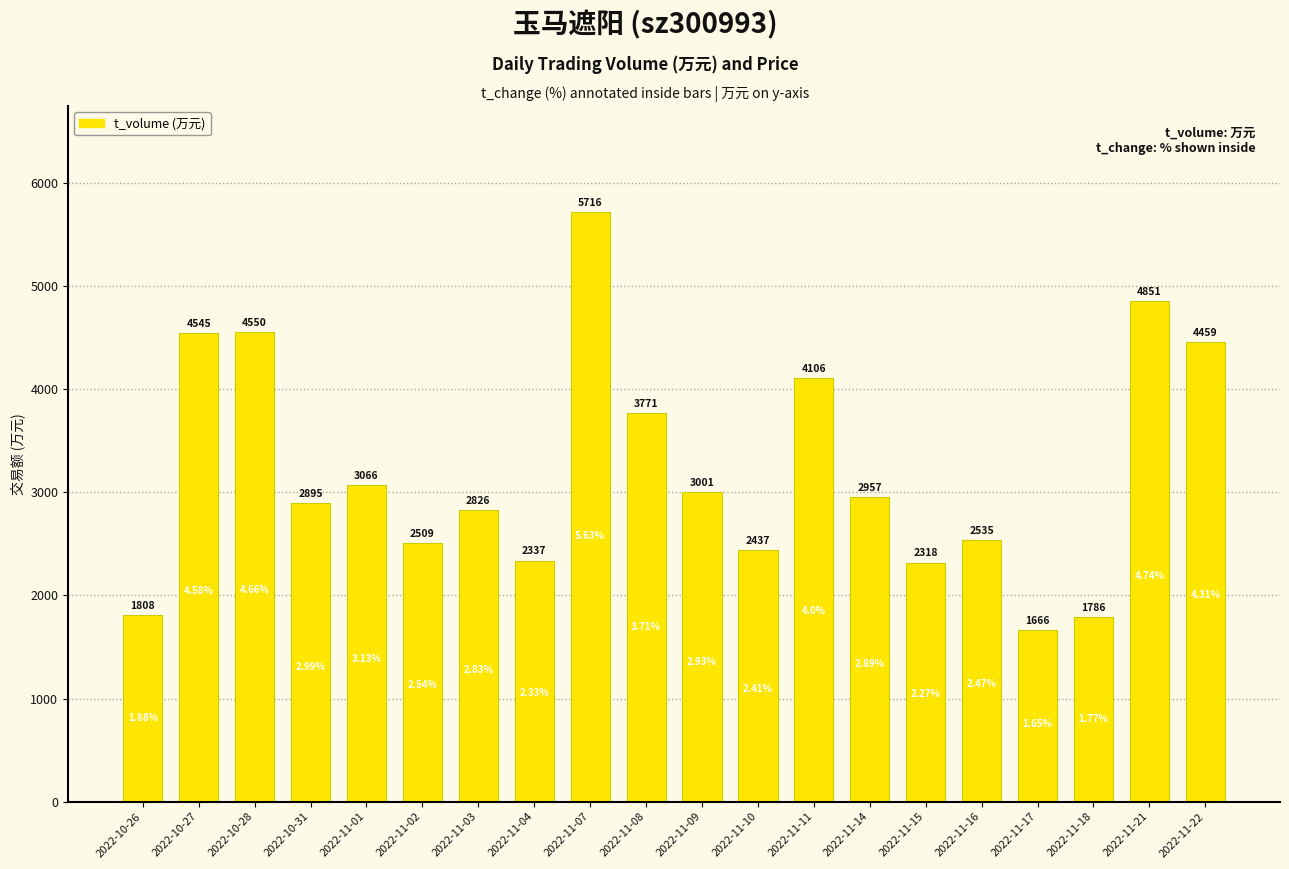

What position from the right is 2022-11-11?

8